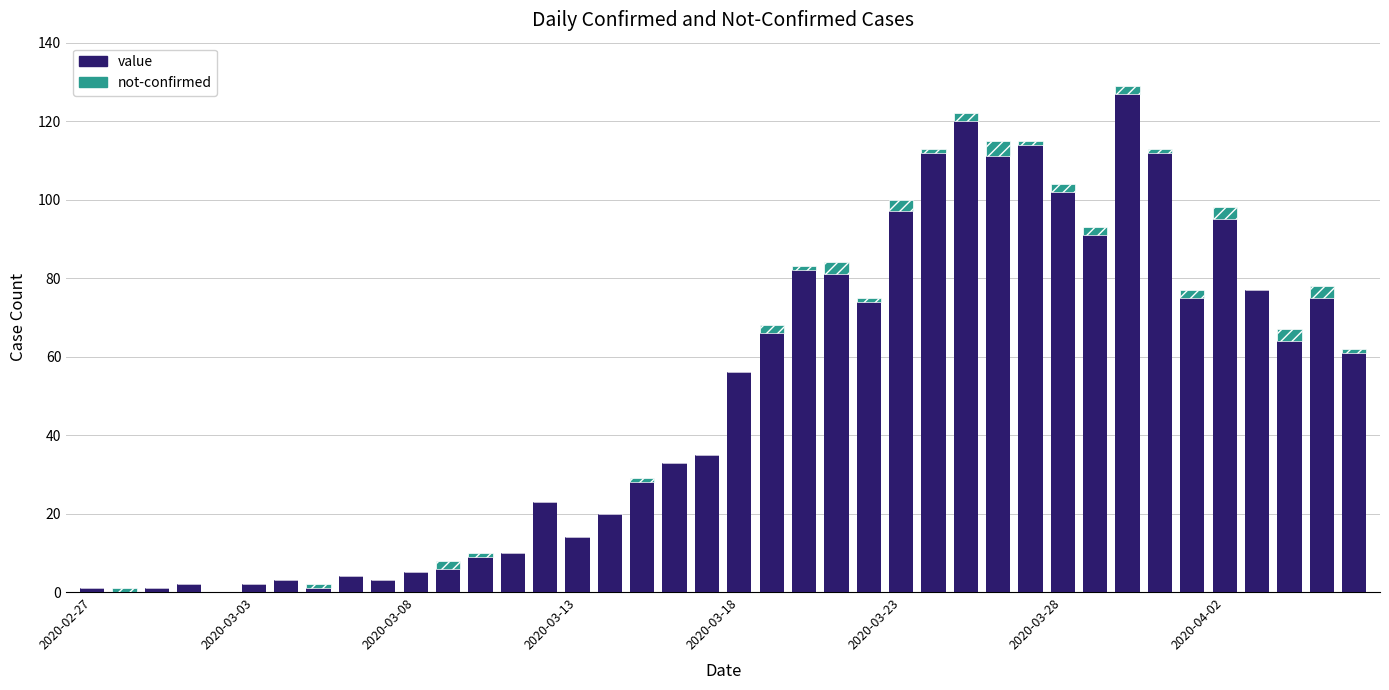

What is the maximum value for value?

127